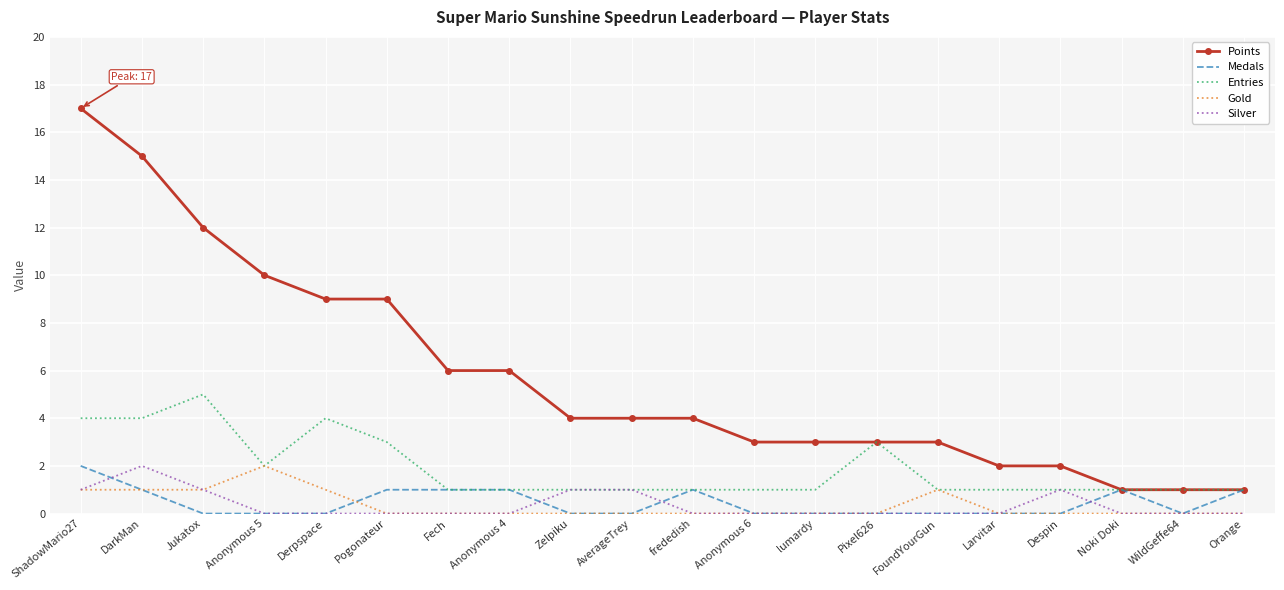

What position from the right is lumardy?

8